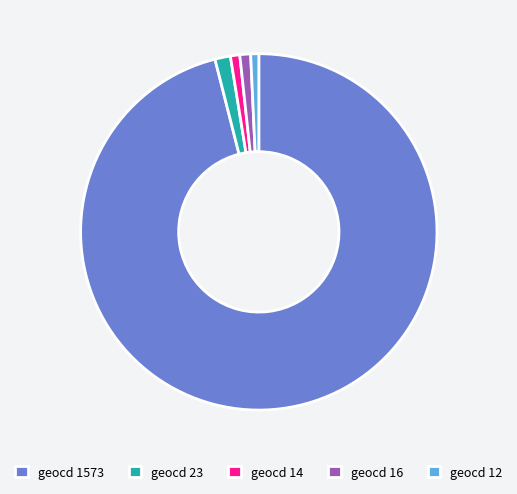

Do geocd 16 and geocd 14 together represent more than half of the pie?

No